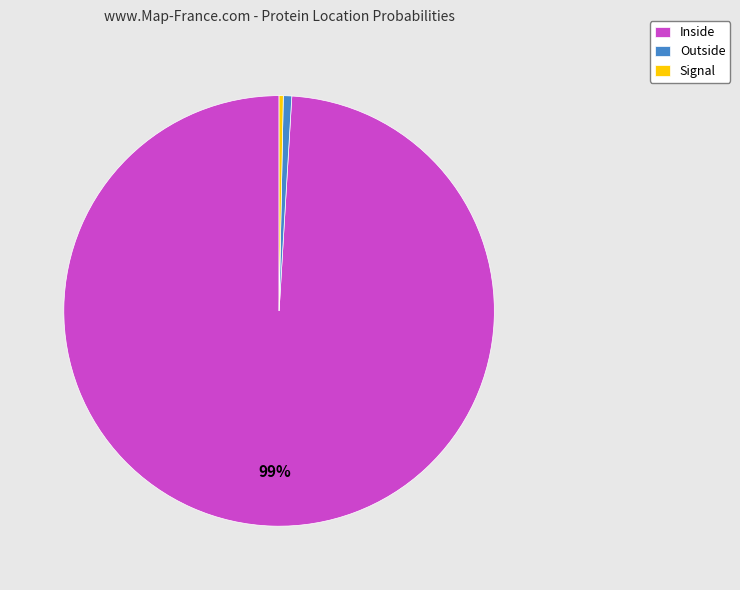

To the nearest percent, what percentage of the pie is Outside?

1%